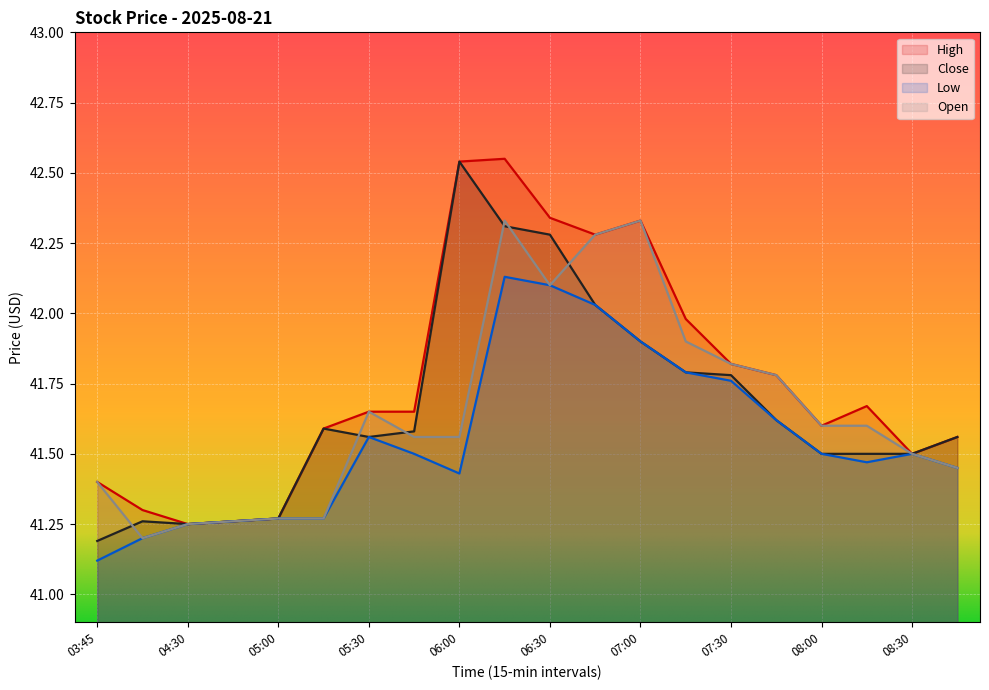

Reading left to right, extract all data points from this chart.

High: 41.4	41.3	41.2	41.3	41.3	41.6	41.7	41.7	42.5	42.5	42.3	42.3	42.3	42.0	41.8	41.8	41.6	41.7	41.5	41.6
Close: 41.2	41.3	41.2	41.3	41.3	41.6	41.6	41.6	42.5	42.3	42.3	42.0	41.9	41.8	41.8	41.6	41.5	41.5	41.5	41.6
Low: 41.1	41.2	41.2	41.3	41.3	41.3	41.6	41.5	41.4	42.1	42.1	42.0	41.9	41.8	41.8	41.6	41.5	41.5	41.5	41.5
Open: 41.4	41.2	41.2	41.3	41.3	41.3	41.7	41.6	41.6	42.3	42.1	42.3	42.3	41.9	41.8	41.8	41.6	41.6	41.5	41.5